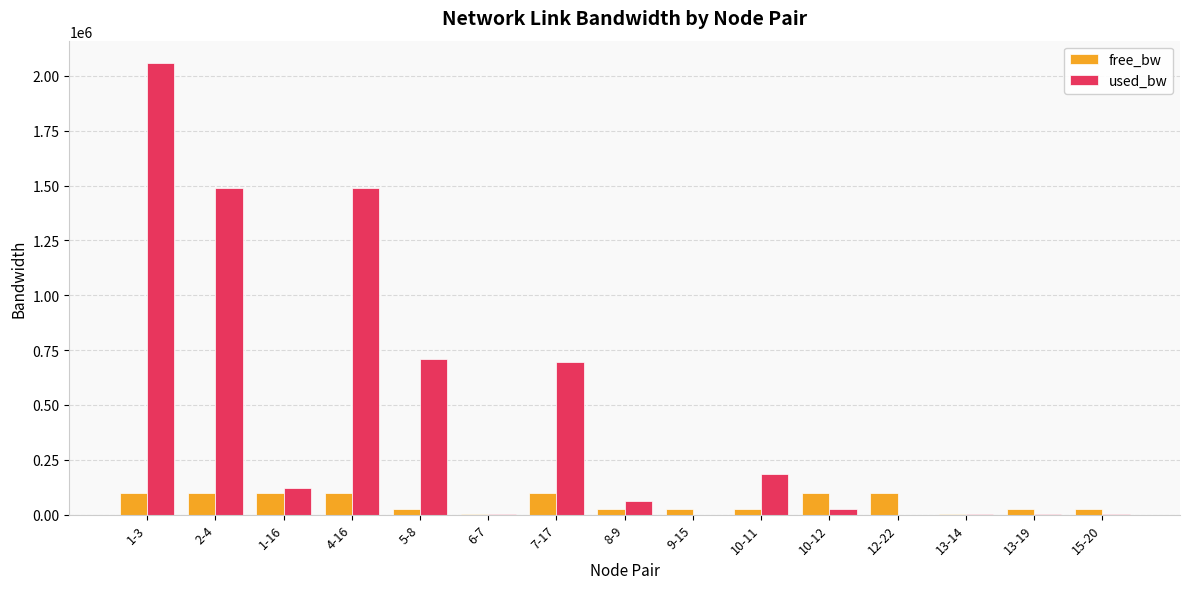

What is the difference between the used_bw values at 9-15 and 7-17?

694438.1